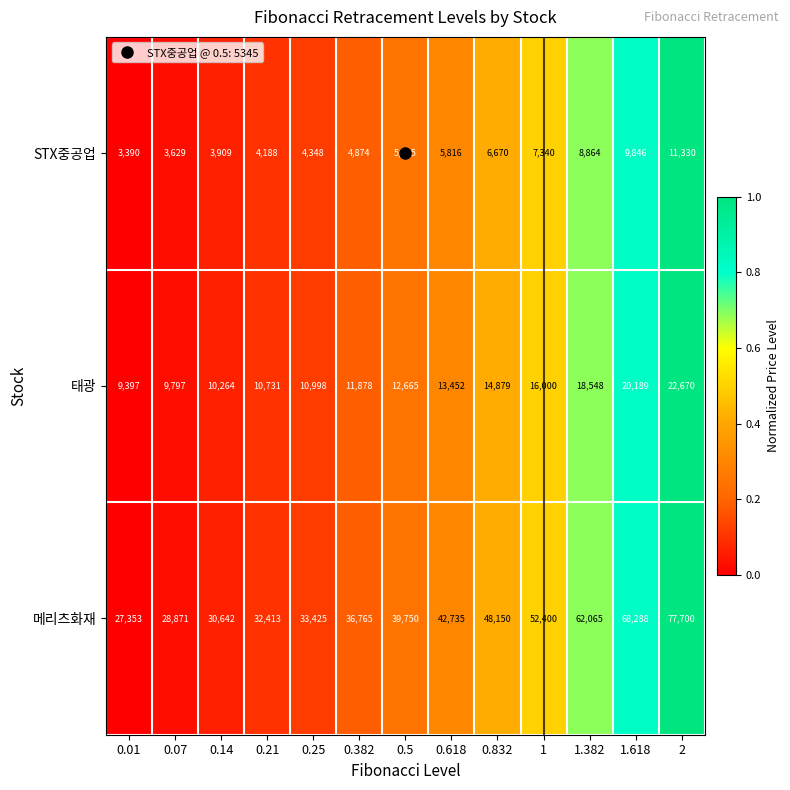

What is the total value across all series at 1.382?

89477